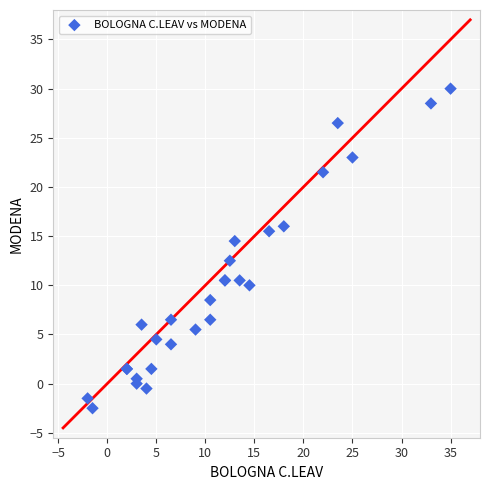

What Y value in the scatter plot is closest to 13?

12.5